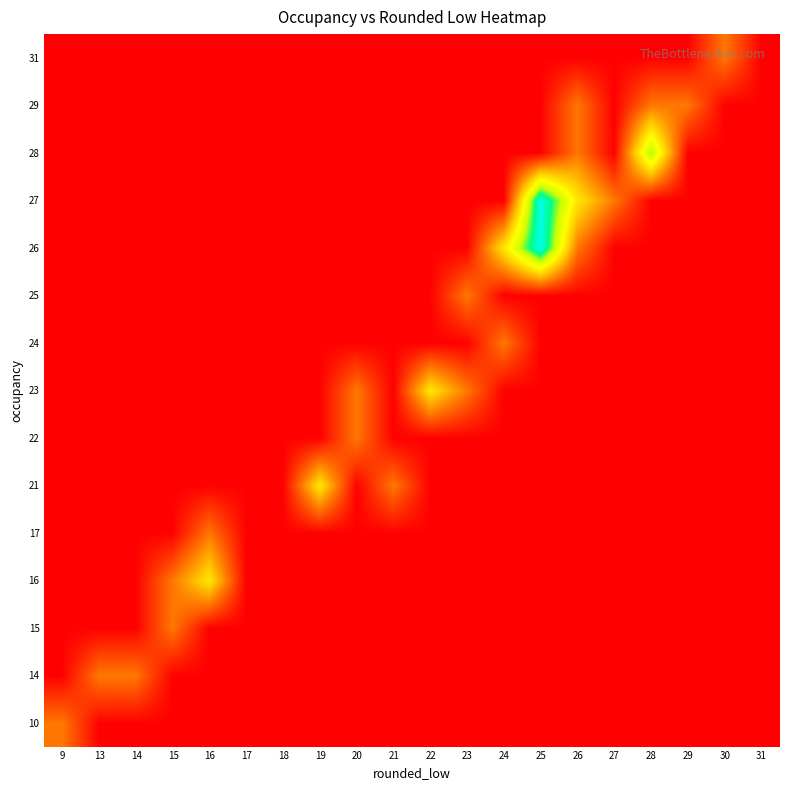

What is the maximum value shown in the chart?

4.0